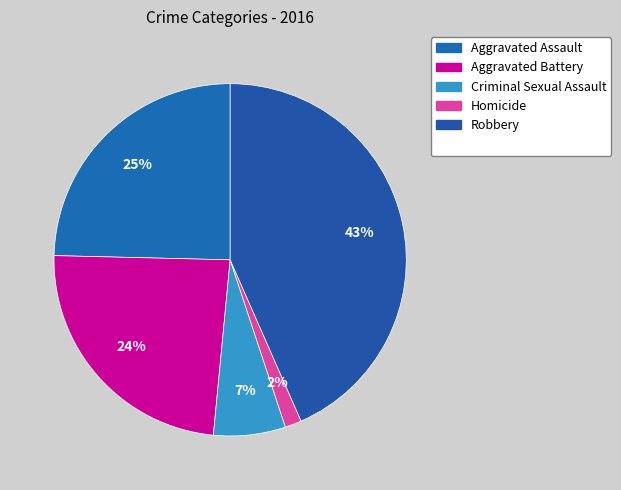

How many slices are in this pie chart?

5